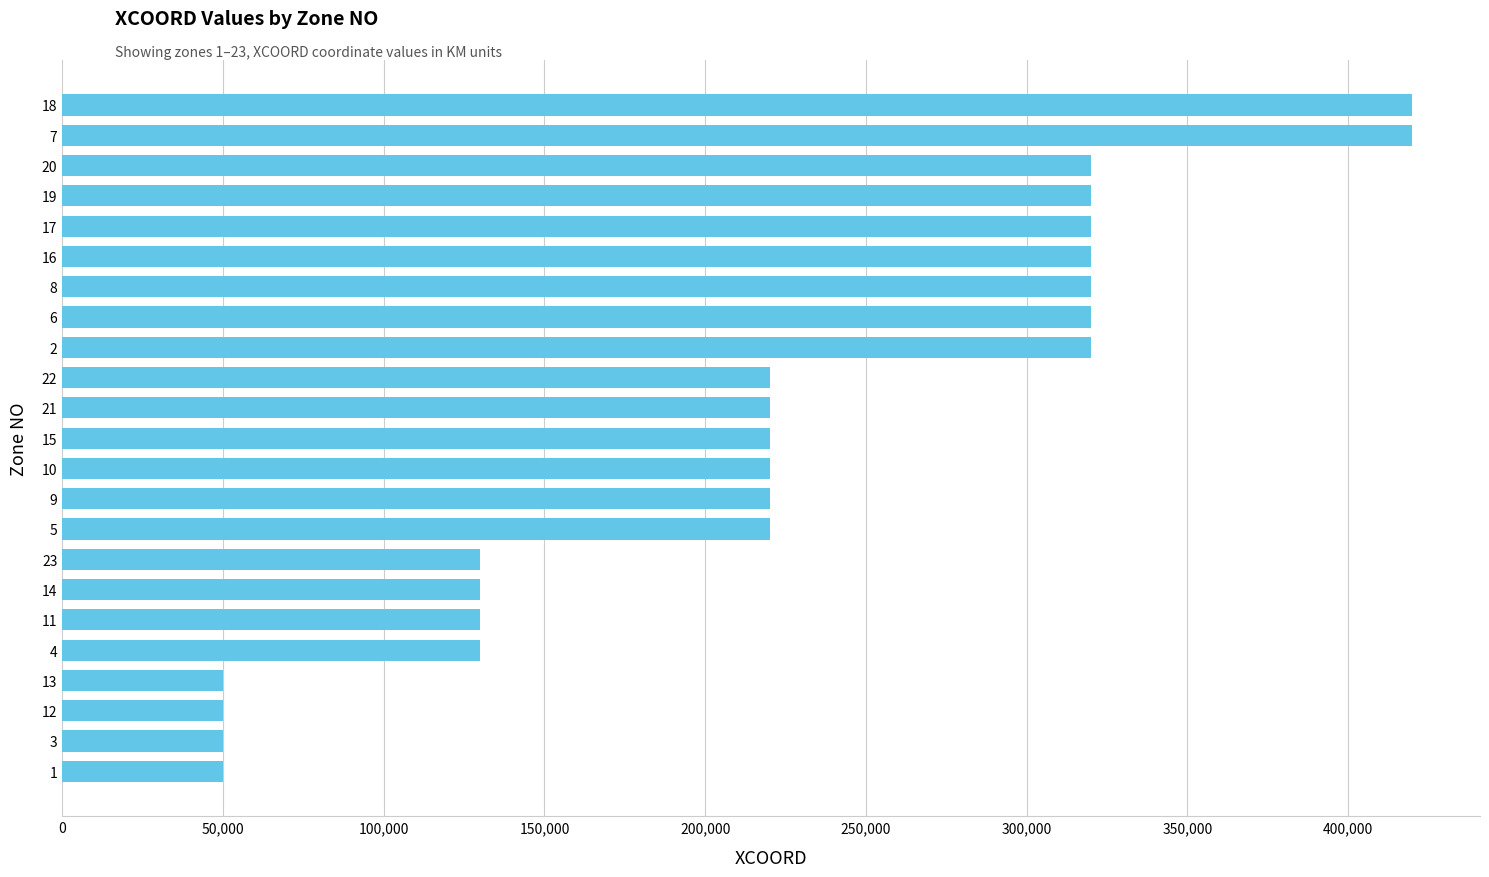

Count the values in the range 130000 to 320000.

17